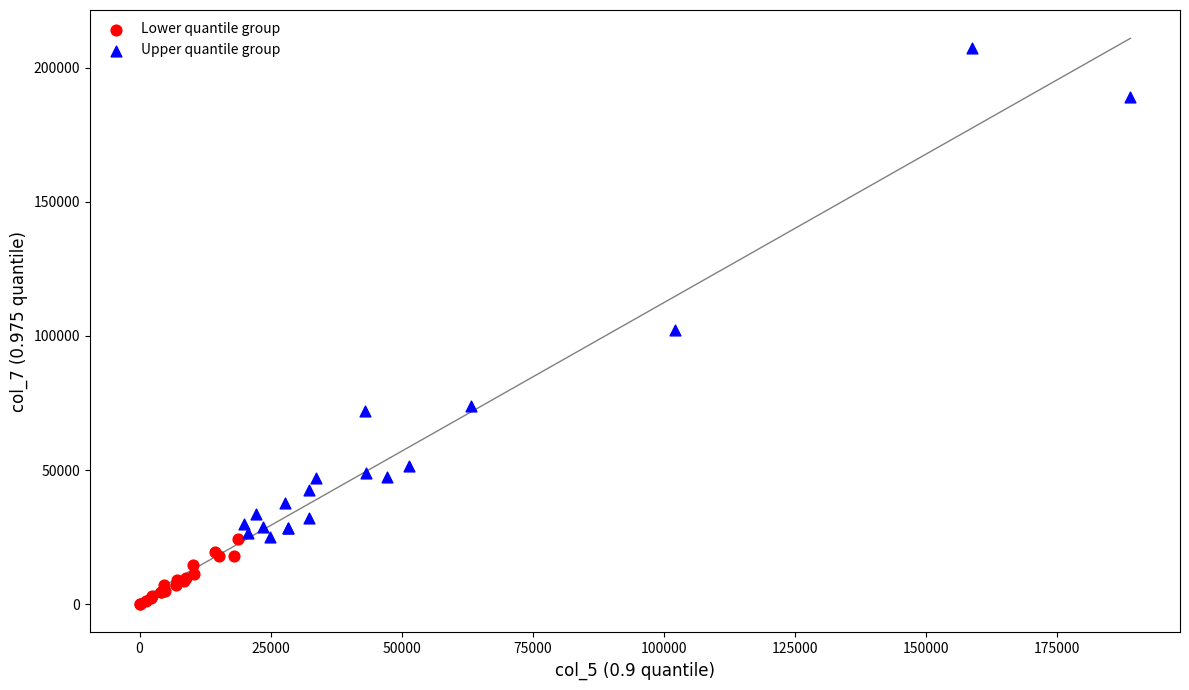

Which series contains the lowest Y value?

Lower quantile group